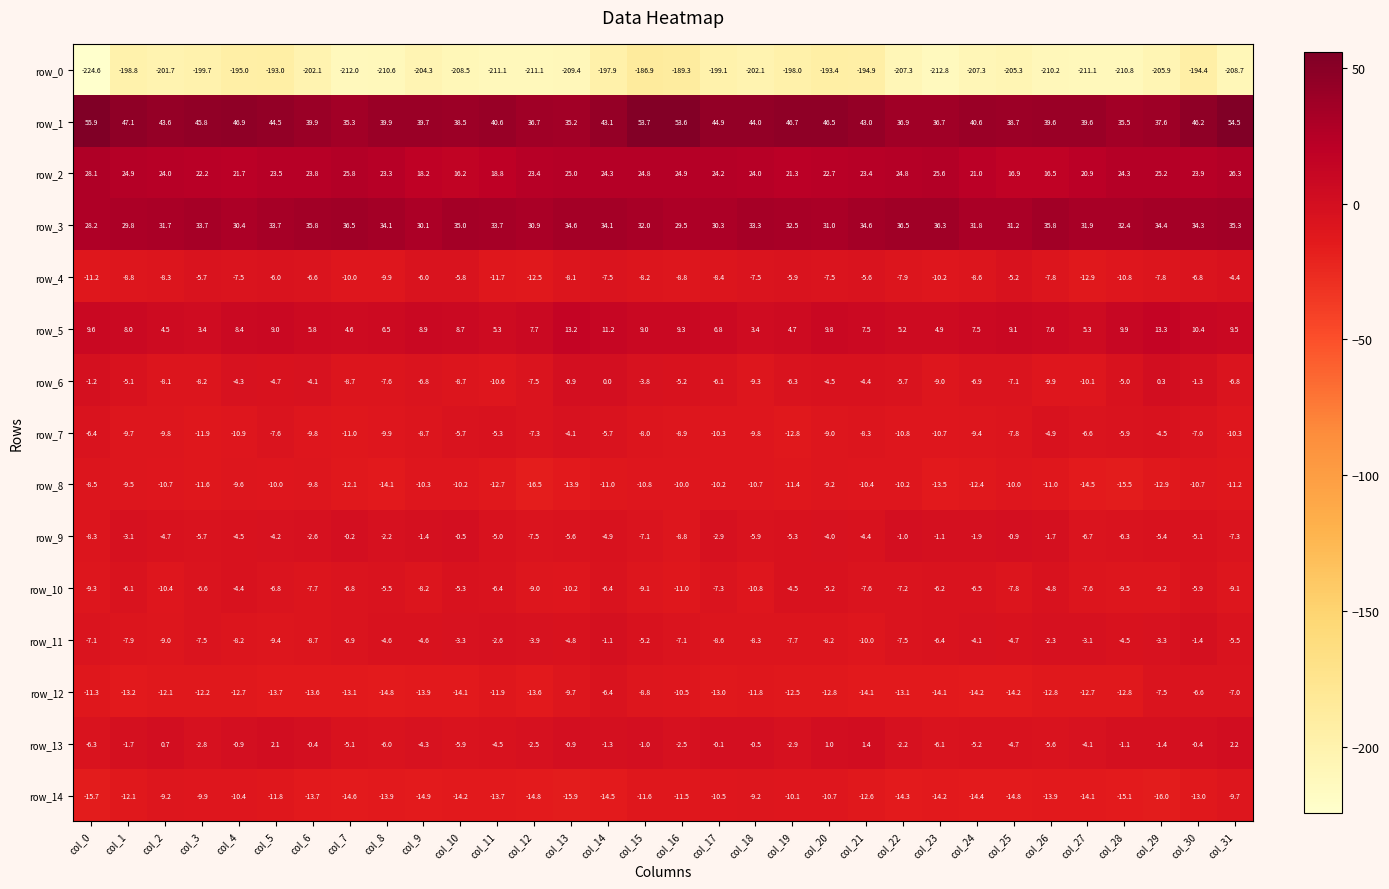

Count the number of data series in this chart.

15